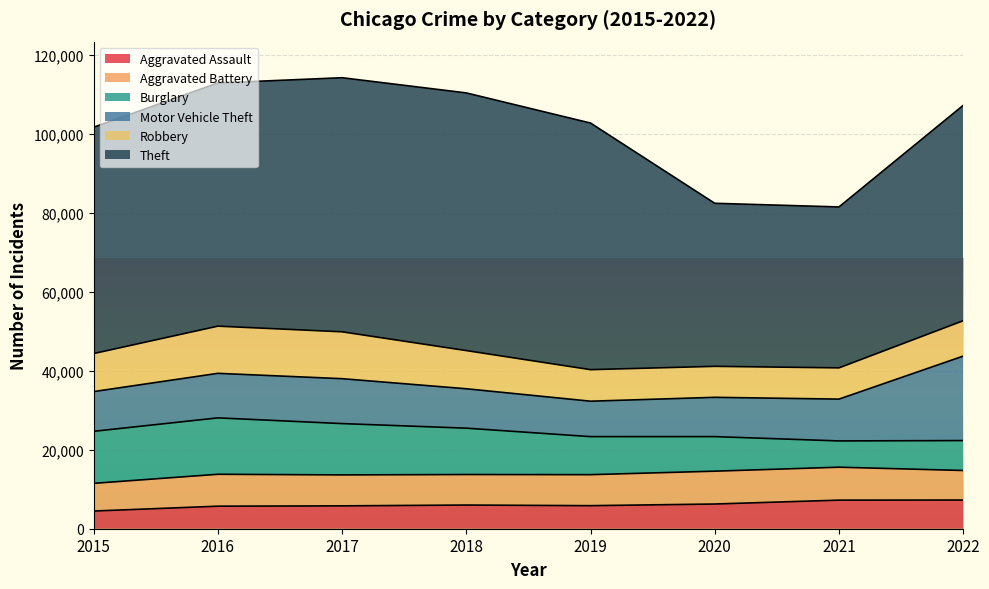

The Theft series shows 64381 at 2017. True or false?

True